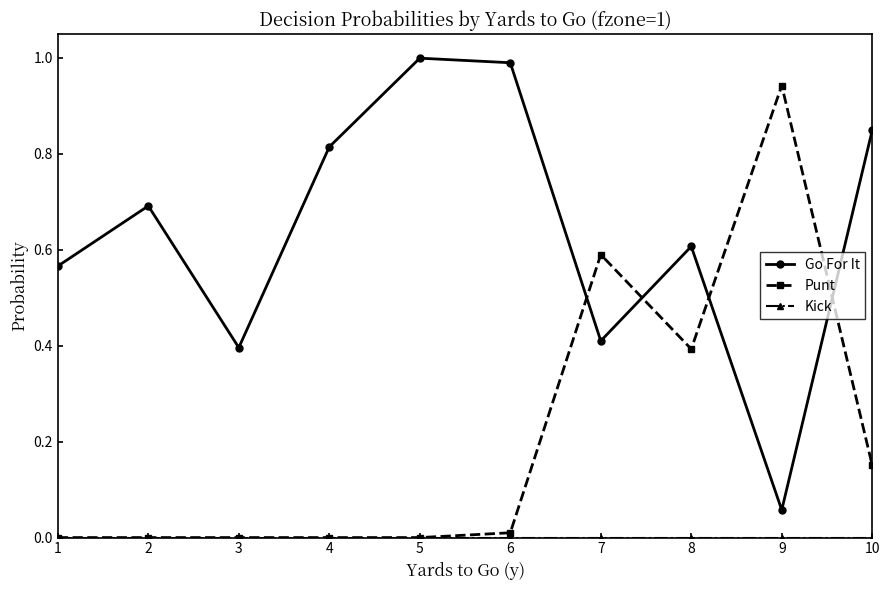

Which series ends up on top after the final intersection of Go For It and Punt?

Go For It